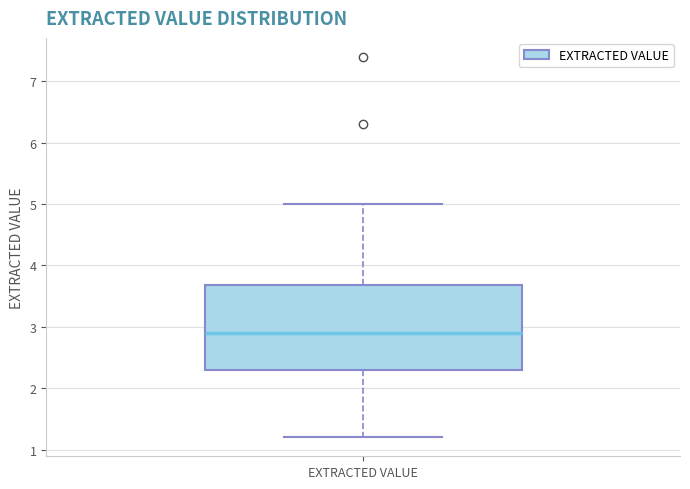

Transcribe this box plot: give where the median line is, the range the box spans, and where the two whiskers end, as read against the y-axis. The values are not printed on the chart, so give them approximately, as read against the axis.

median 2.9, box 2.3 to 3.7, whiskers 1.2 to 5.0